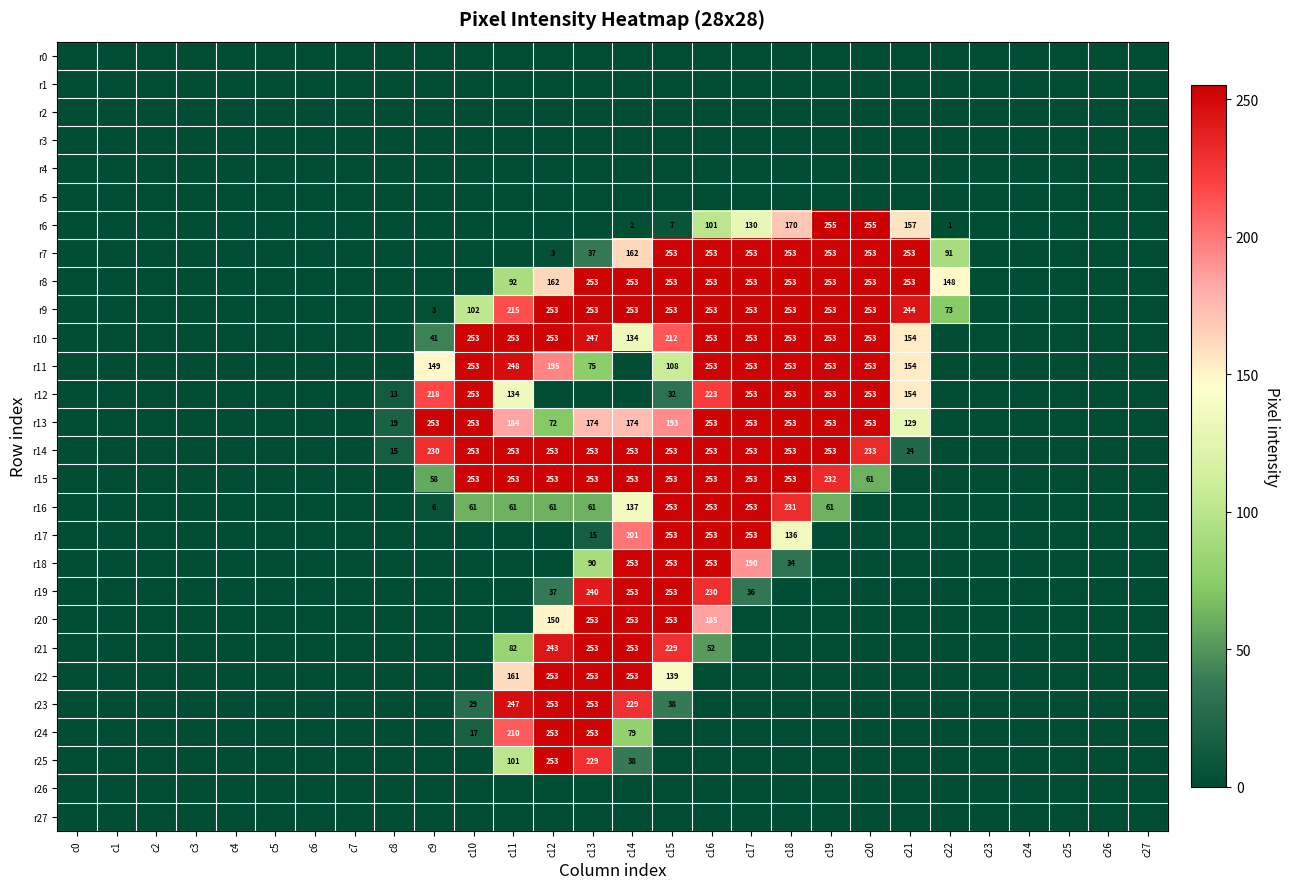

The value of r7 at c15 is 253. True or false?

True